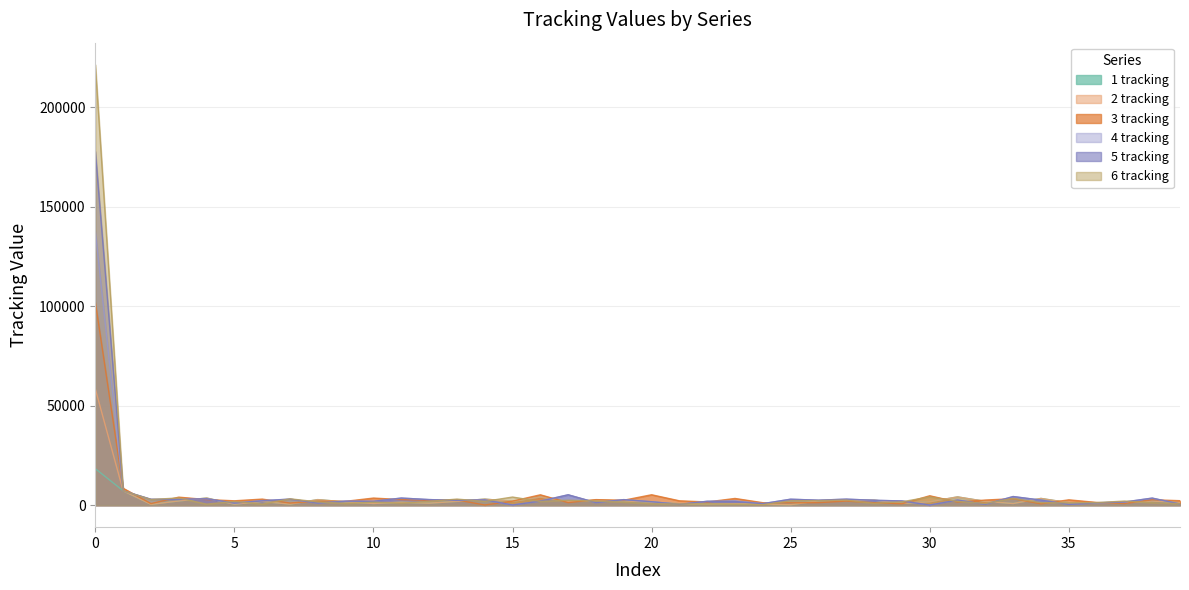

What is the total value across all series at 11?

13824